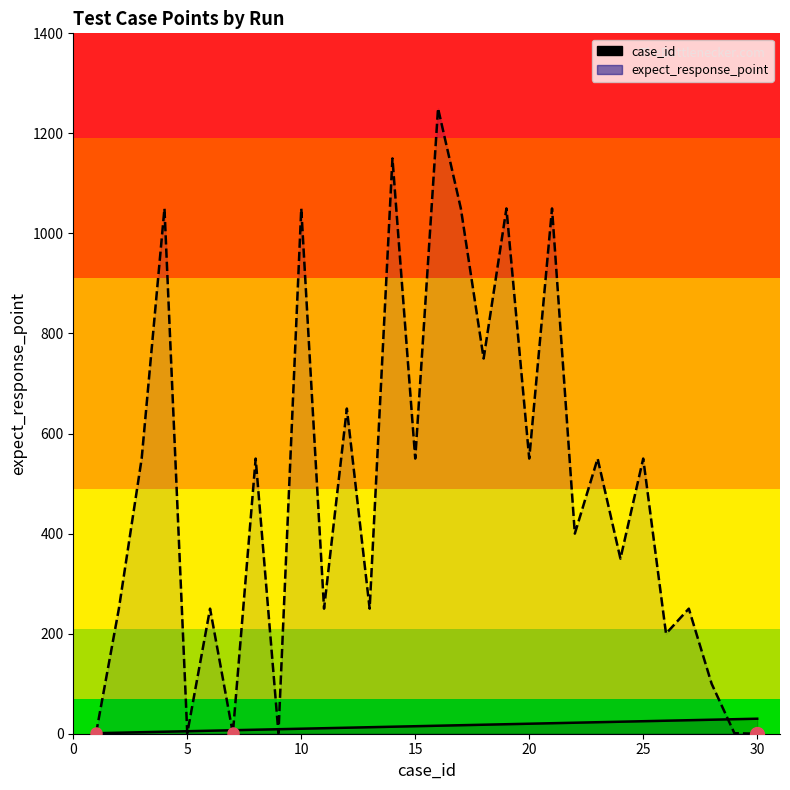

In expect_response_point, how many points are lower than both neighbors (excluding endpoints)?

11